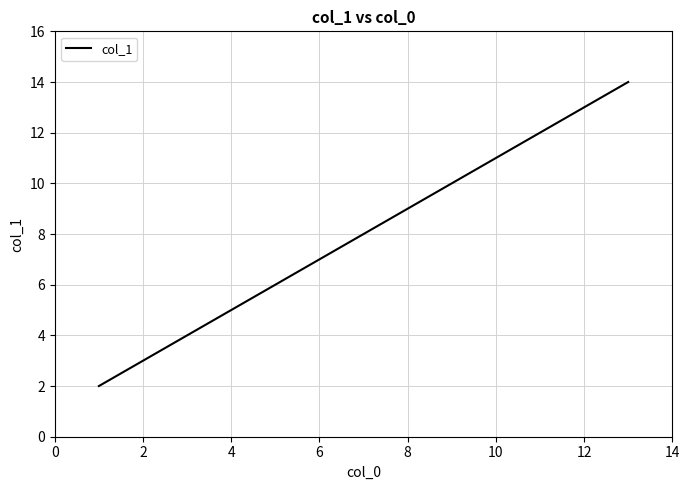

What is the maximum value shown in the chart?

14